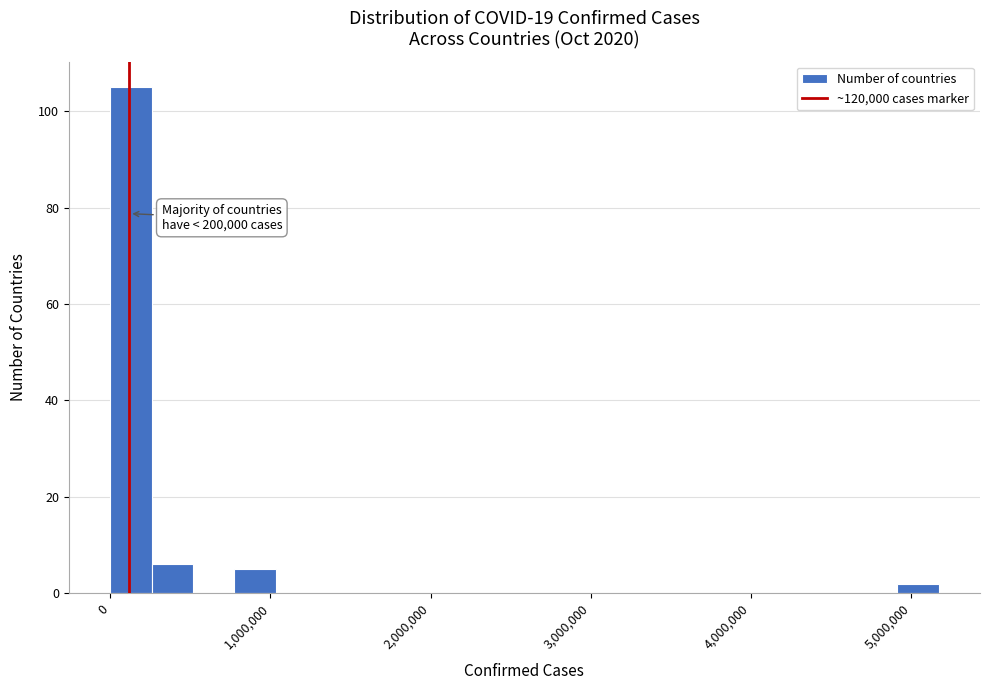

Read against the x-axis, roughly where is the centre of the tallest bar?

100000